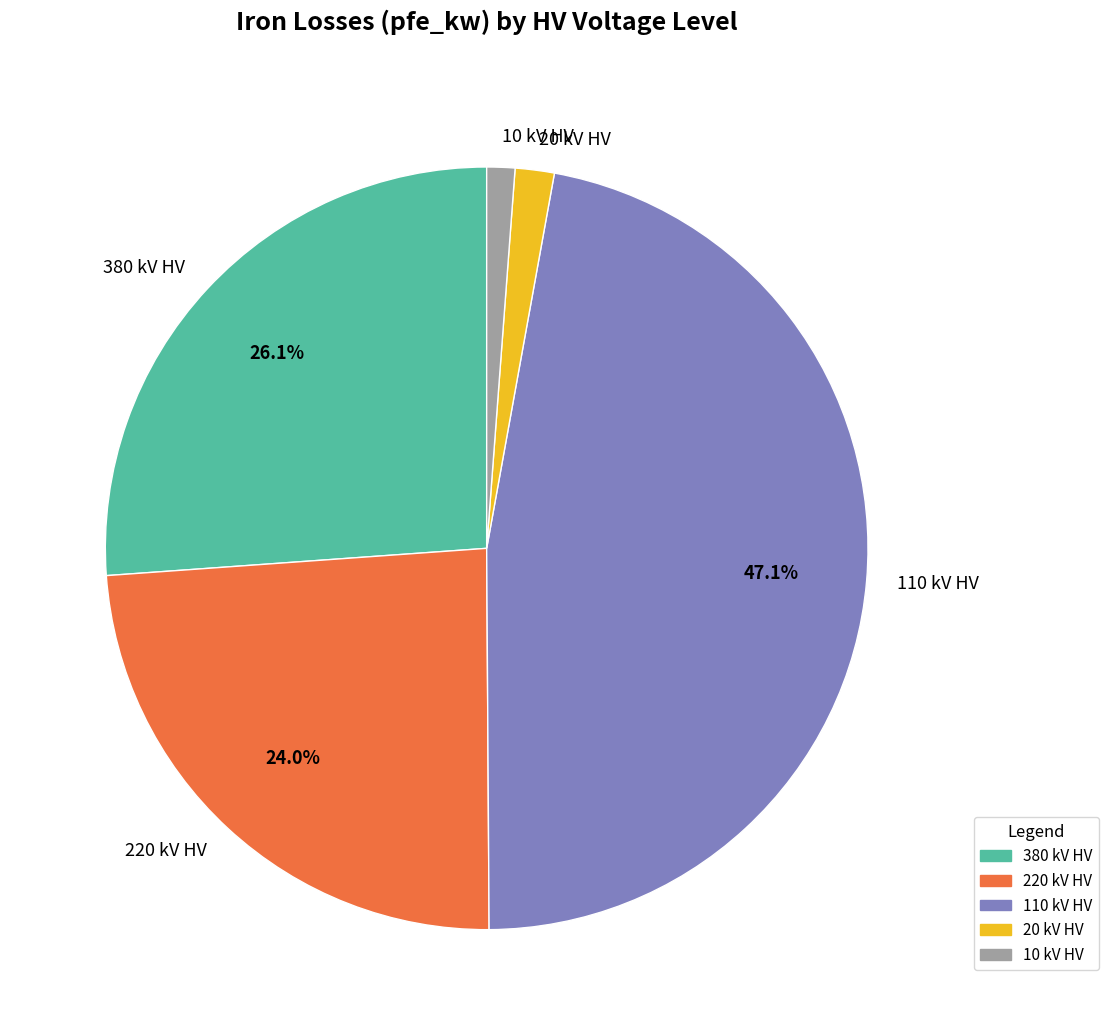

Which has a higher value, 220 kV HV or 10 kV HV?

220 kV HV